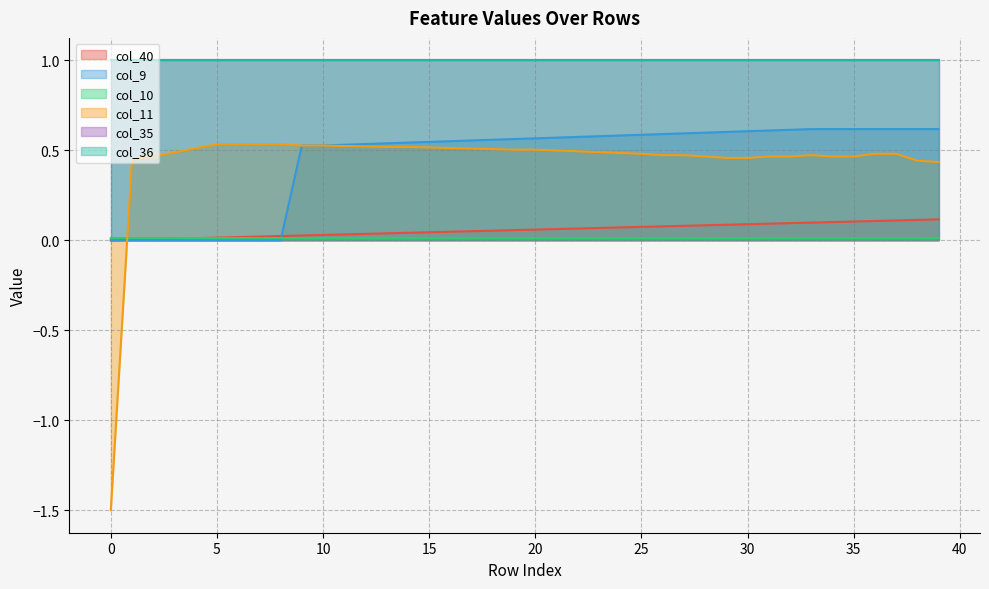

Which series has the largest range (max minus min)?

col_11